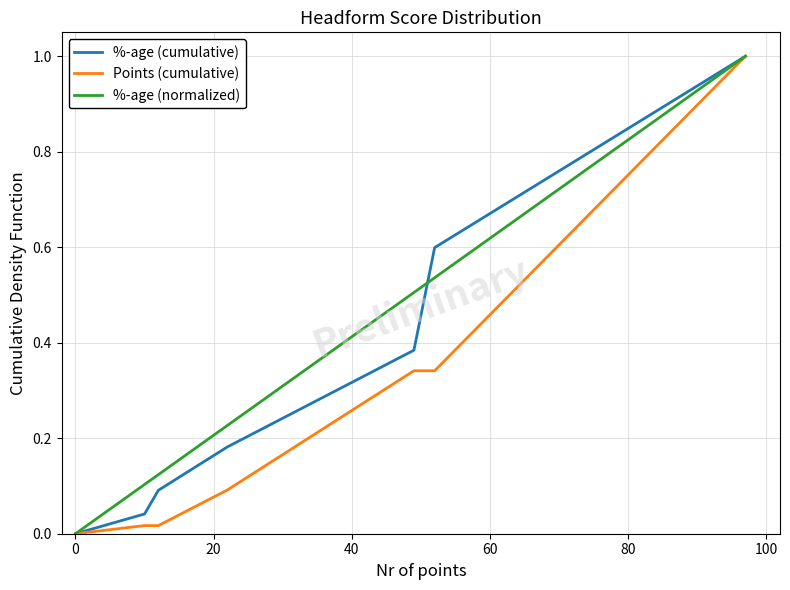

What is the greatest value displayed?

1.0